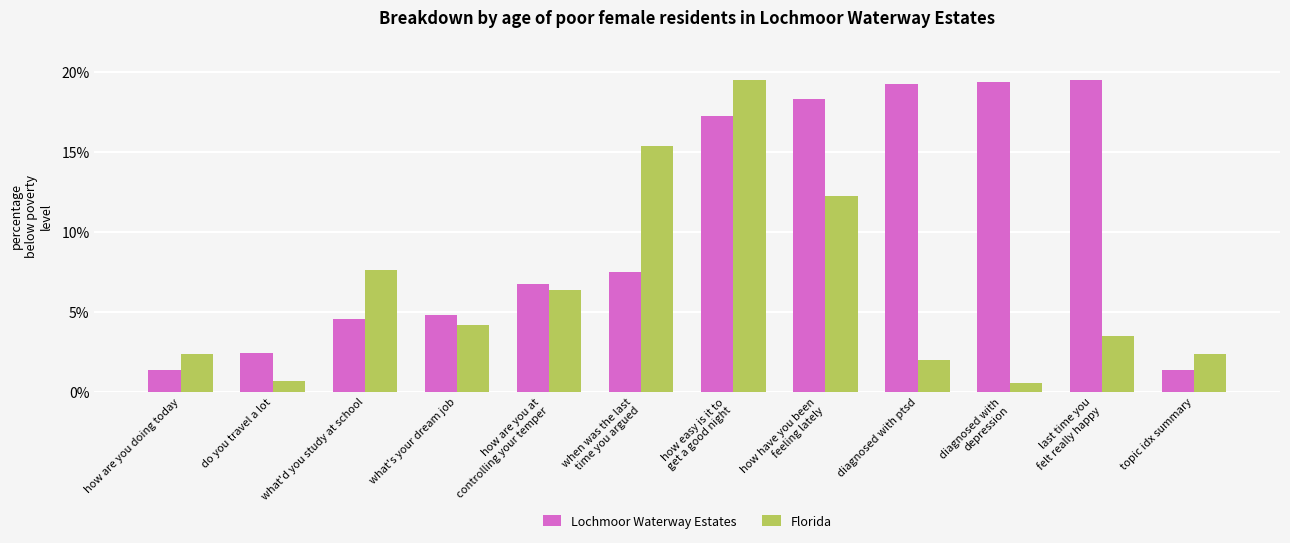

What is the value of the Lochmoor Waterway Estates bar at the 11th from the left?

19.5